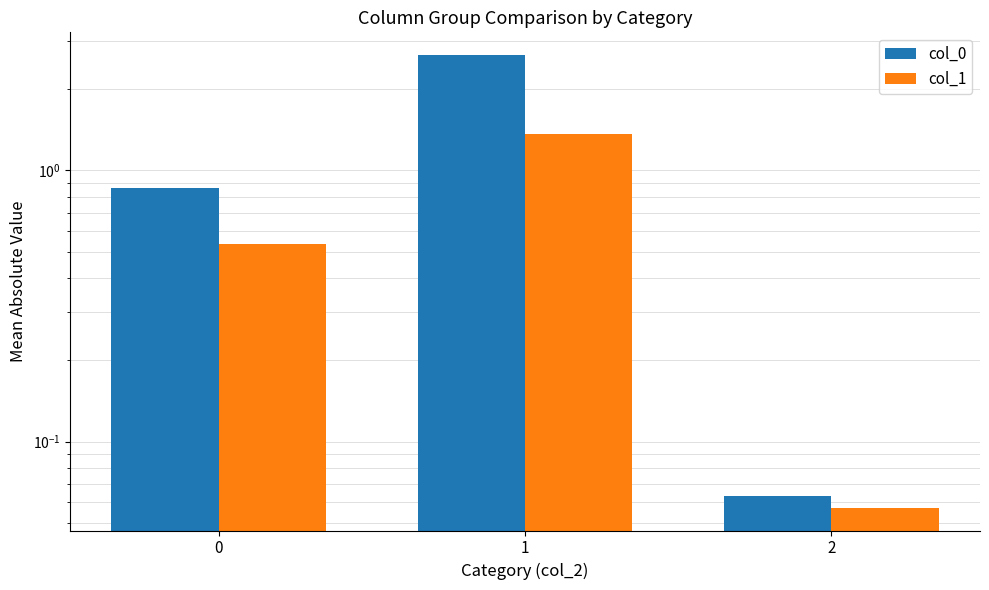

What is the sum of the col_1 values at 1 and 0?

1.9